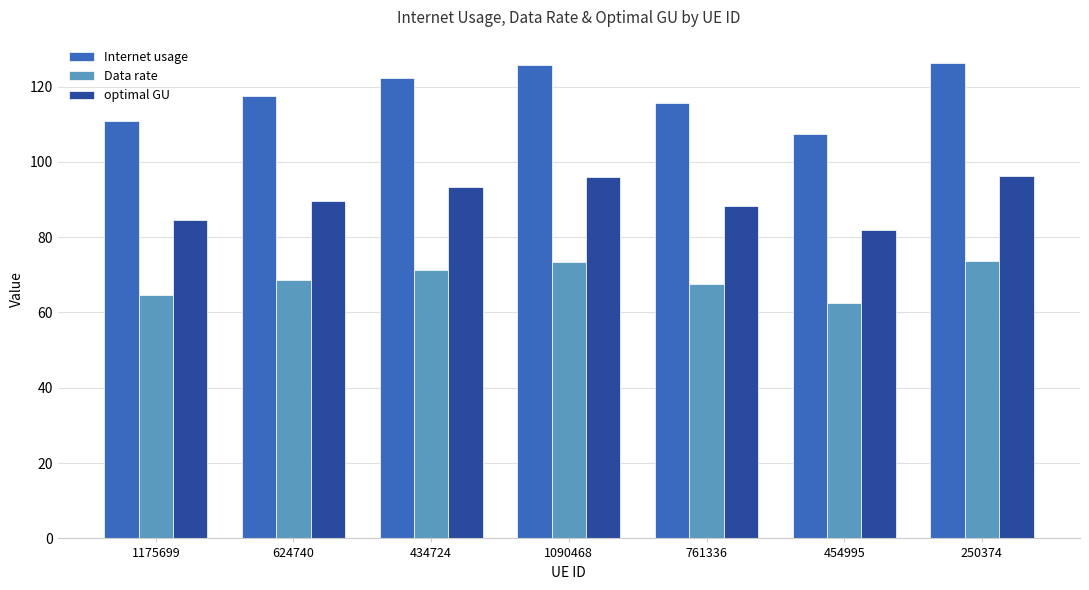

The Internet usage series shows 181.1 at 454995. True or false?

False